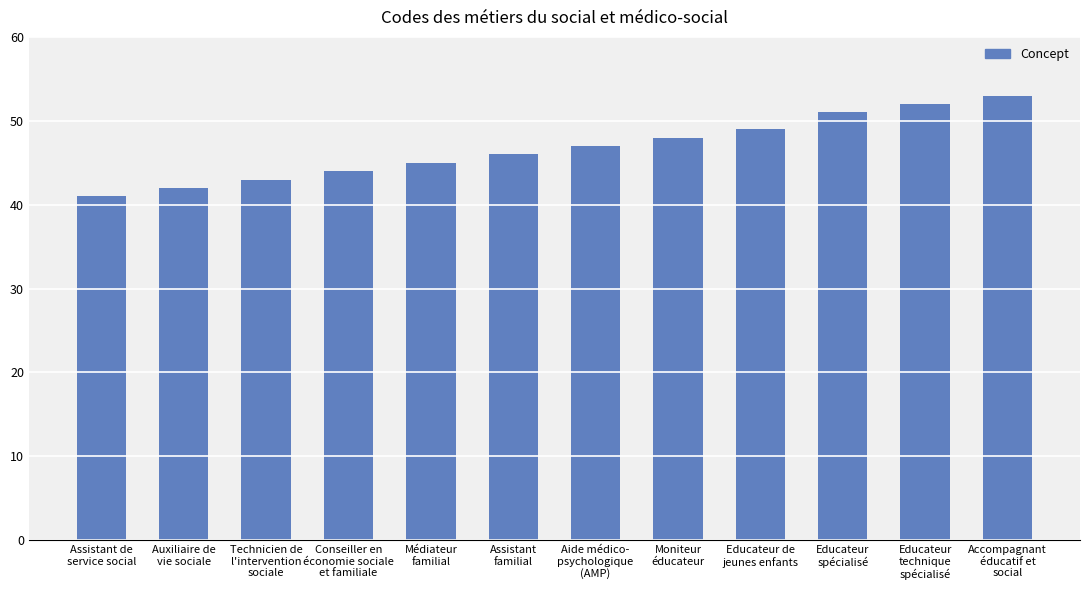

Count the number of categories in the chart.

12